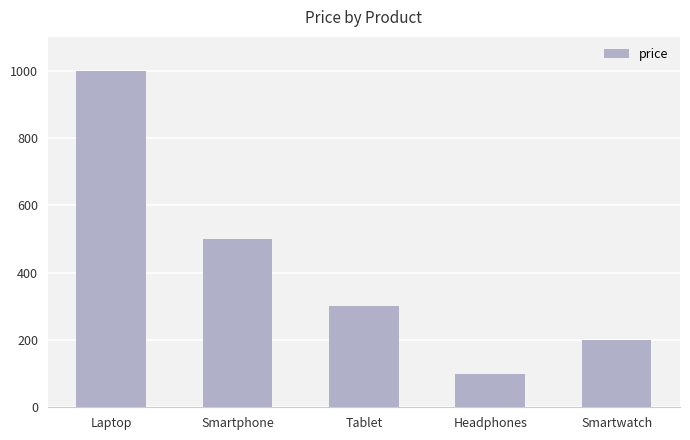

What is the difference between the maximum and minimum values?

900